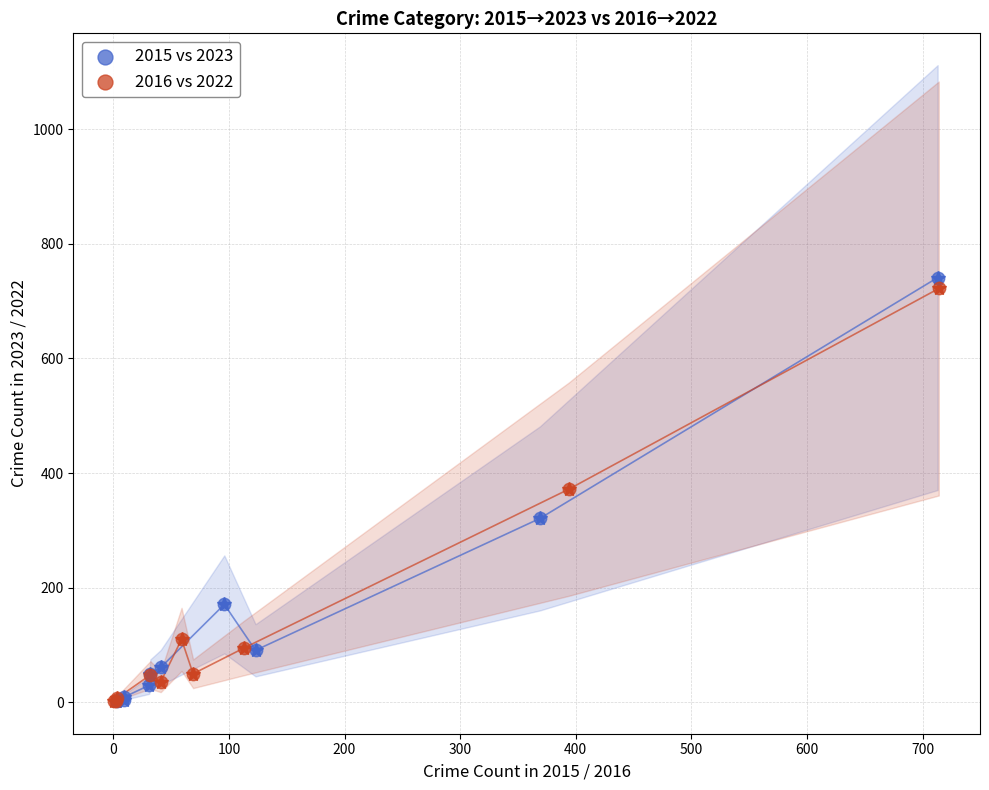

Which series has the widest spread of Y values?

2015 vs 2023